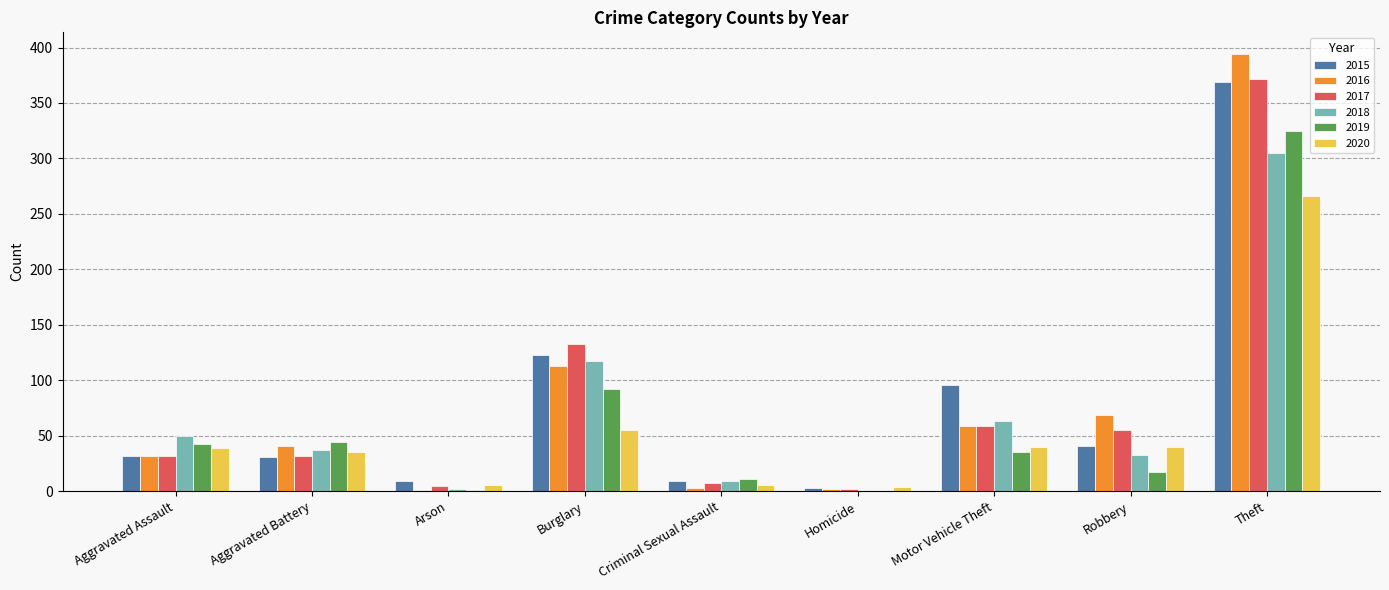

True or false: 2018 has a value of 518 at Theft.

False